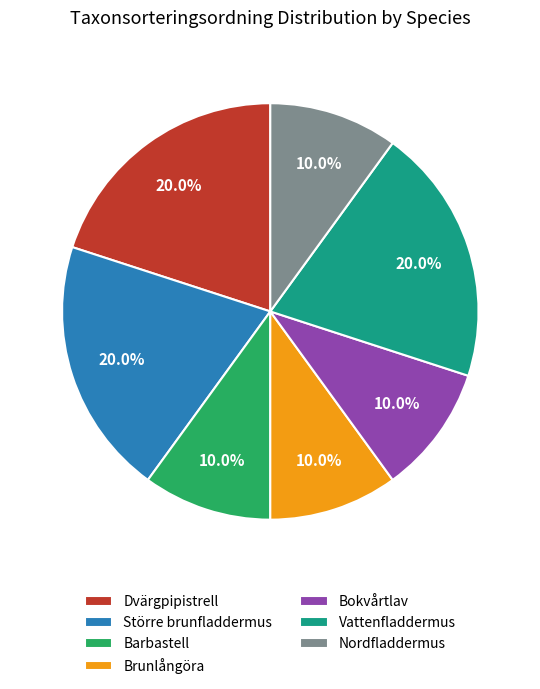

What percentage is NOT represented by Dvärgpipistrell?

80.0%